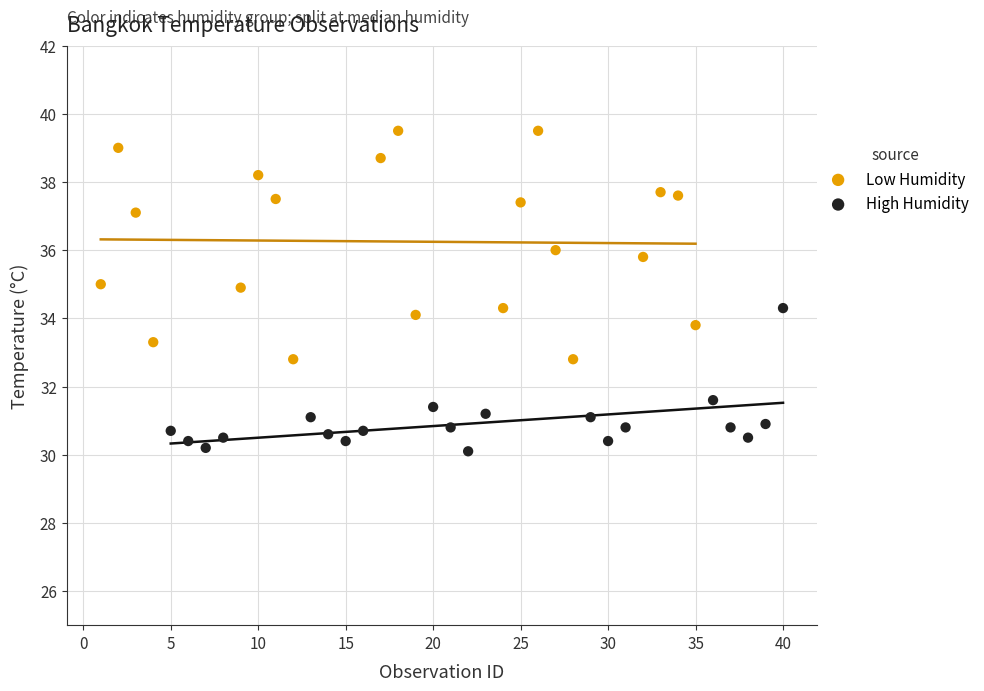

Which series reaches the minimum Y coordinate?

High Humidity